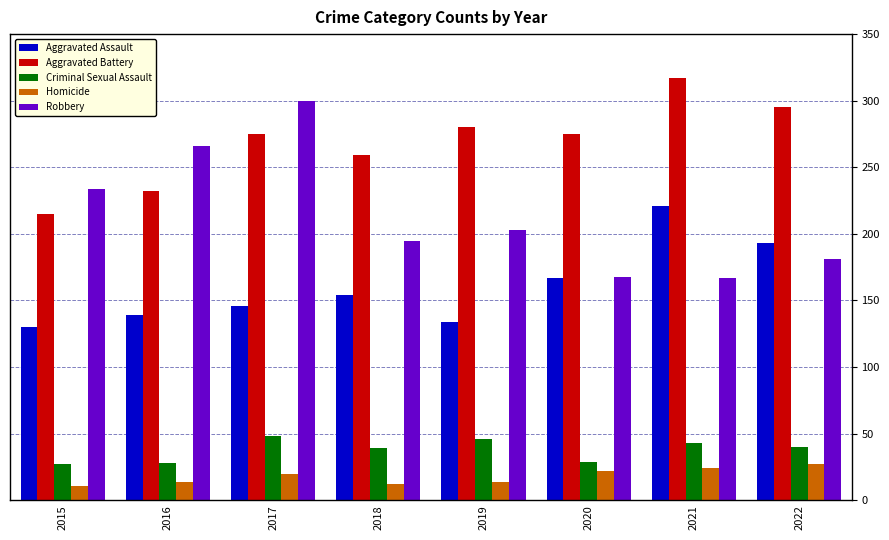

What is the value of the Robbery bar at the 6th from the left?

168